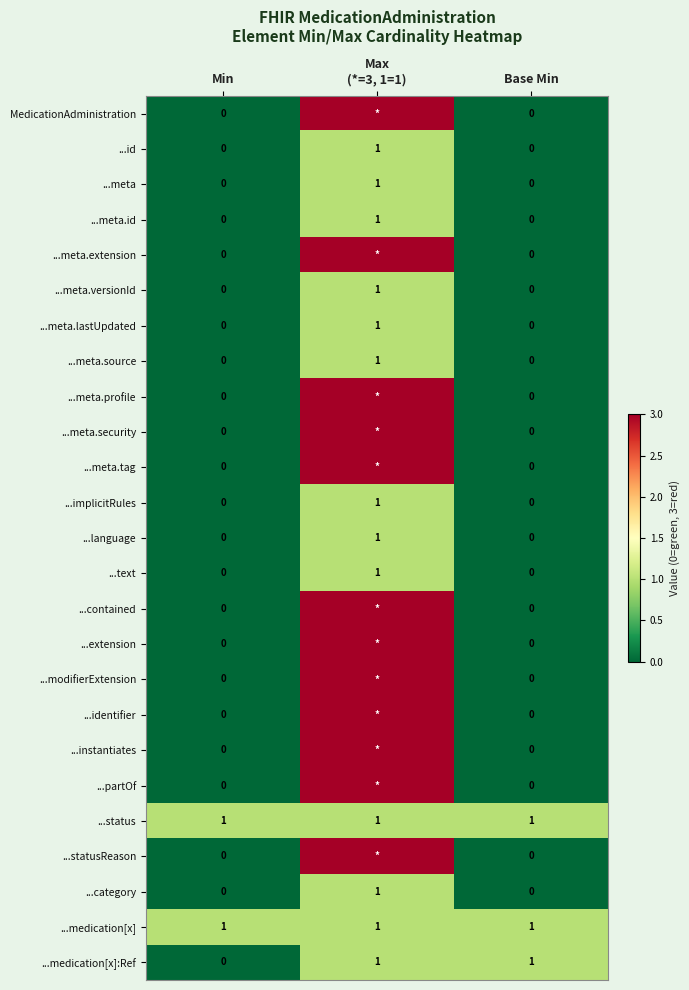

How many ...language values are between 0 and 1?

3